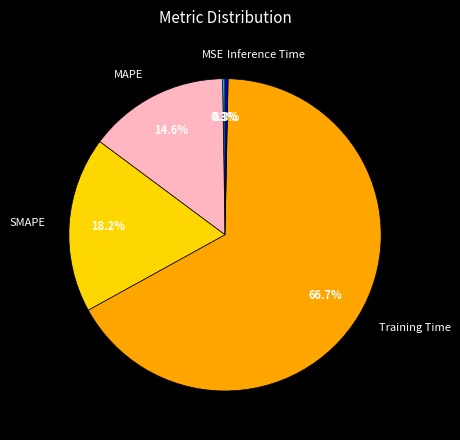

Is there any slice that represents more than half of the pie?

Yes